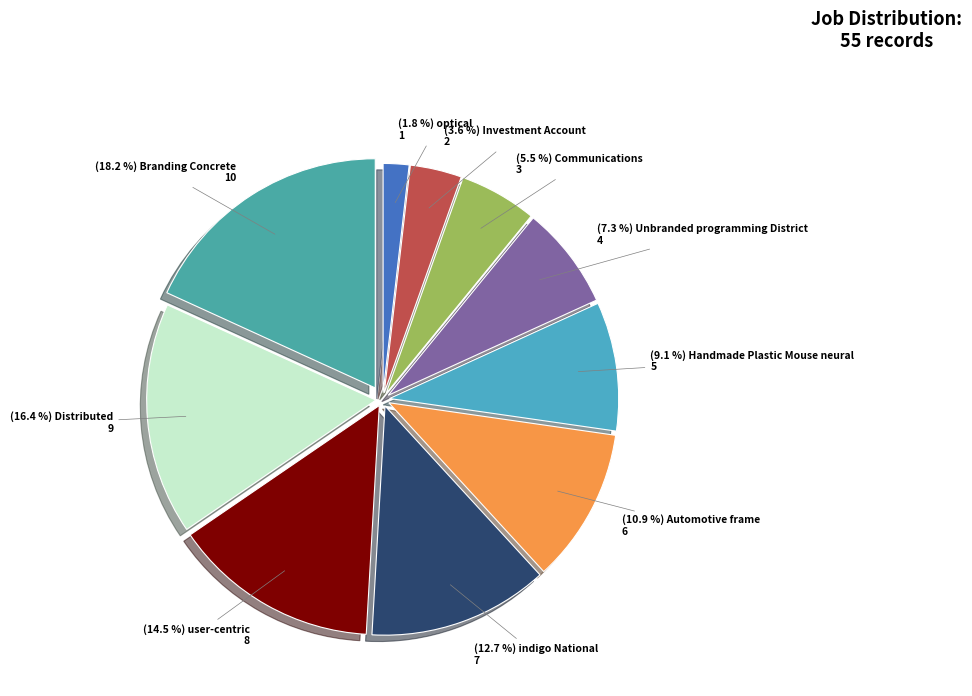

How many slices are in this pie chart?

10